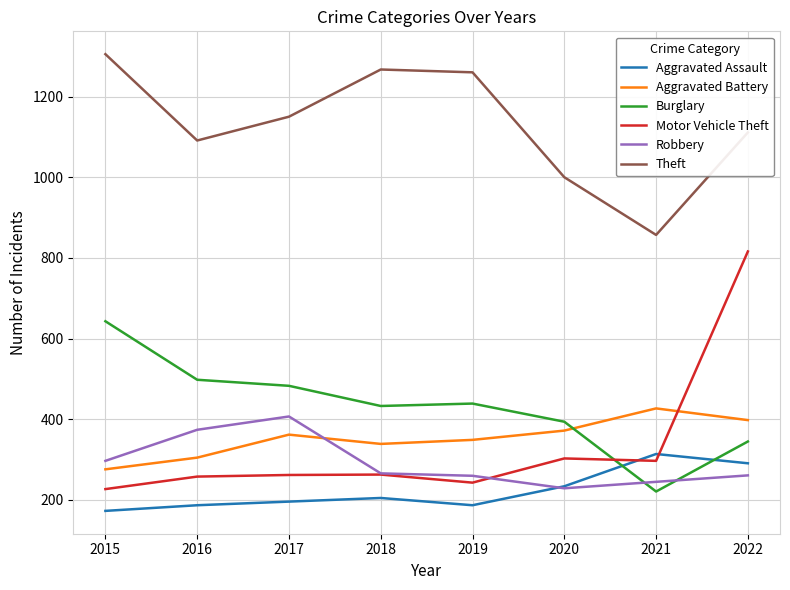

Which series has the largest range (max minus min)?

Motor Vehicle Theft